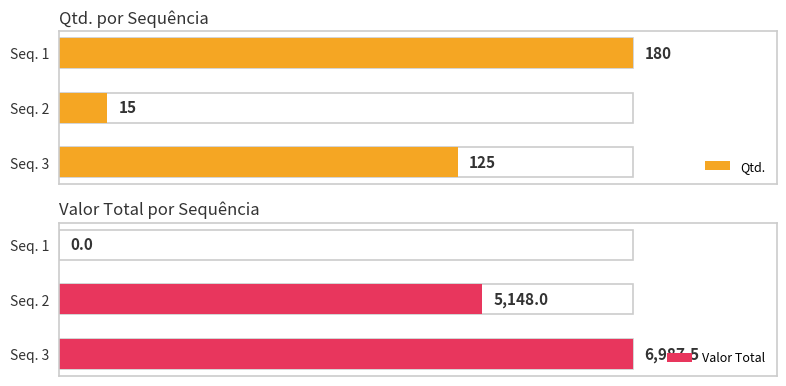

What is the value of the Qtd. bar at the 3rd from the left?

125.0